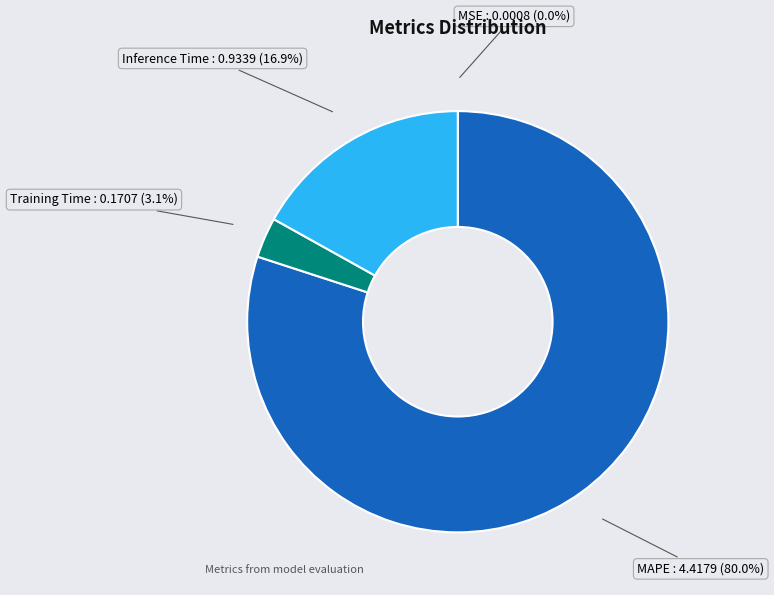

Is there a majority slice in this chart?

Yes